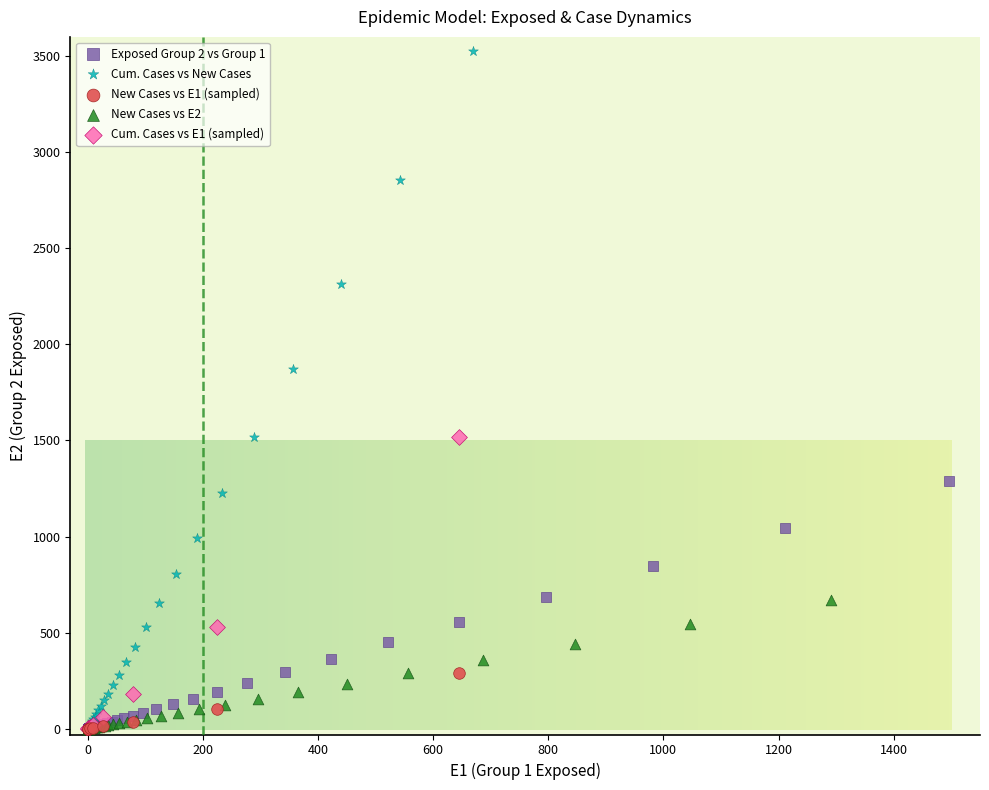

What are all the series names shown in the legend?

Exposed Group 2 vs Group 1, Cum. Cases vs New Cases, New Cases vs E1 (sampled), New Cases vs E2, Cum. Cases vs E1 (sampled)